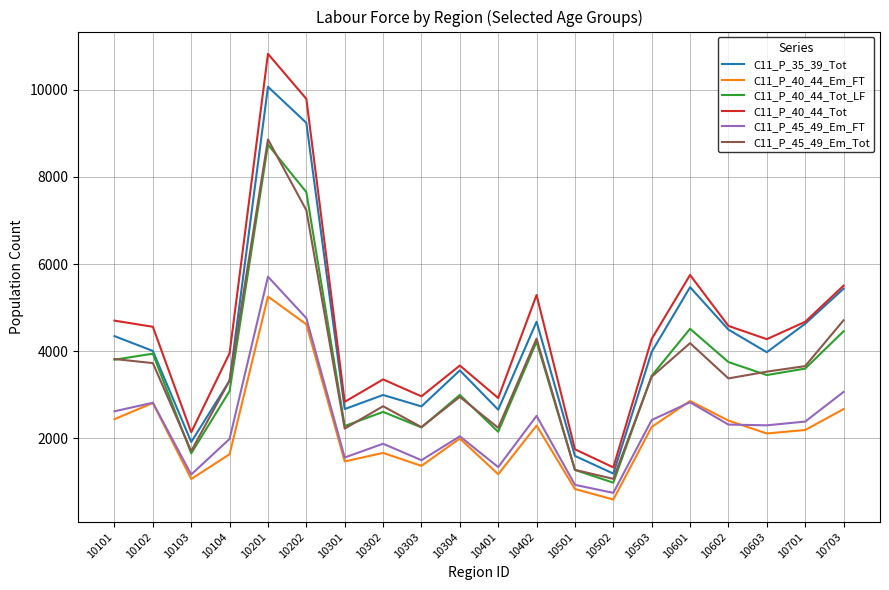

Is the value of C11_P_40_44_Tot_LF at 10601 greater than the value of C11_P_35_39_Tot at 10603?

Yes